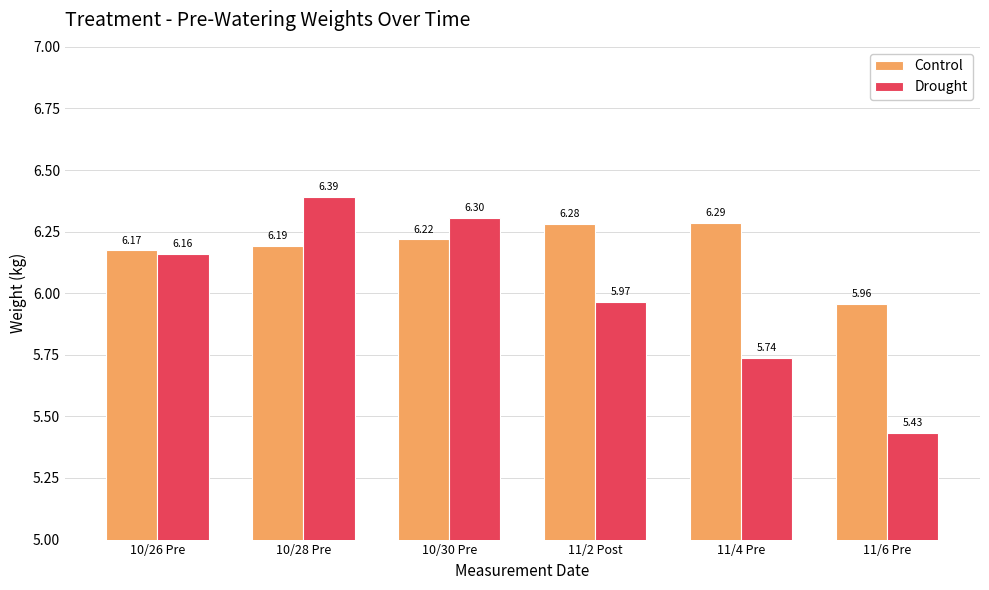

Are the bars grouped side by side (vs. stacked)?

Yes